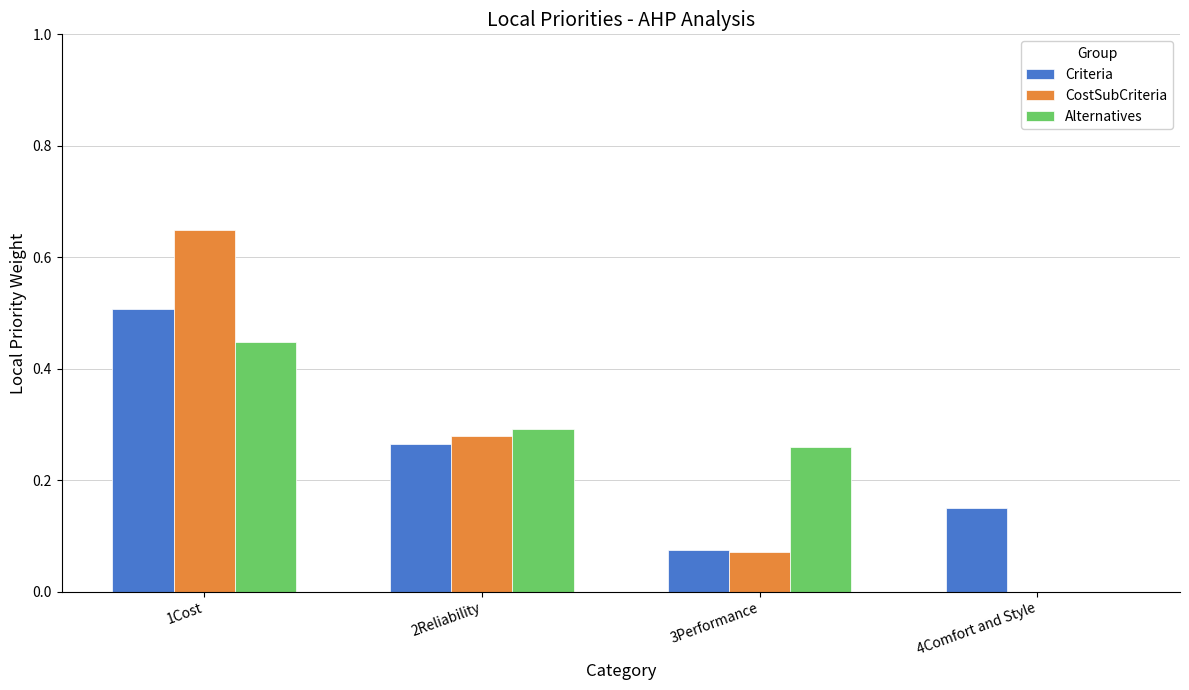

What is the total value across all series at 2Reliability?

0.8